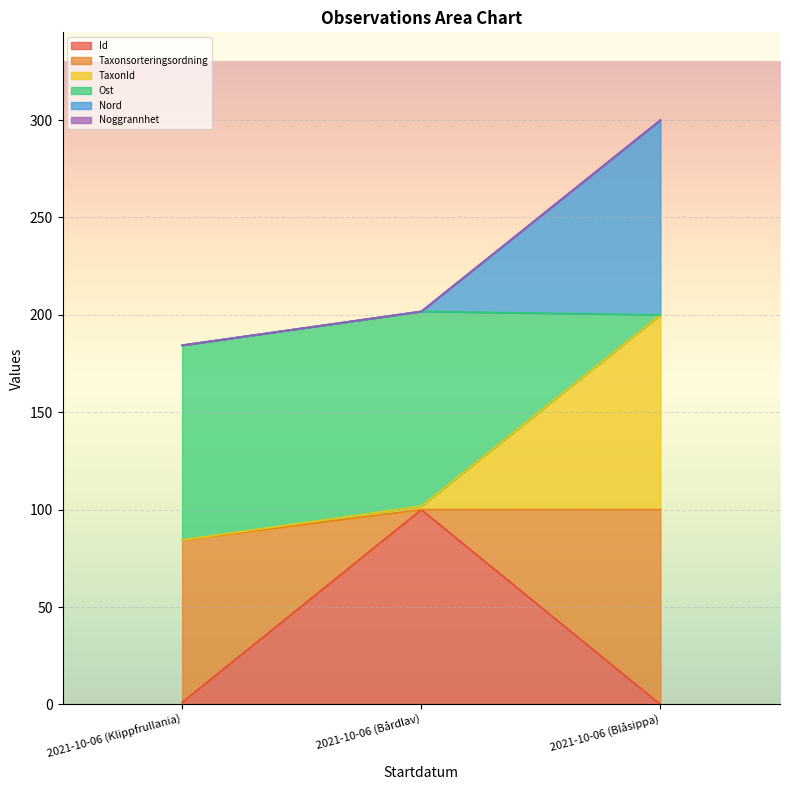

At which category is the sum across all series the highest?

2021-10-06 (Blåsippa)